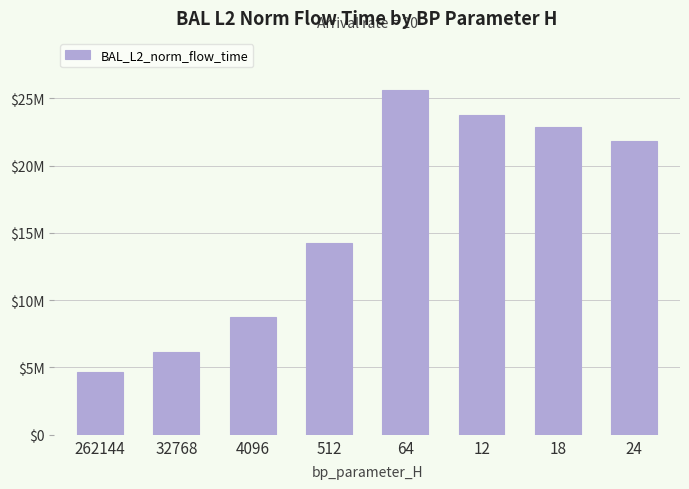

What is the minimum value shown in the chart?

4654518.7